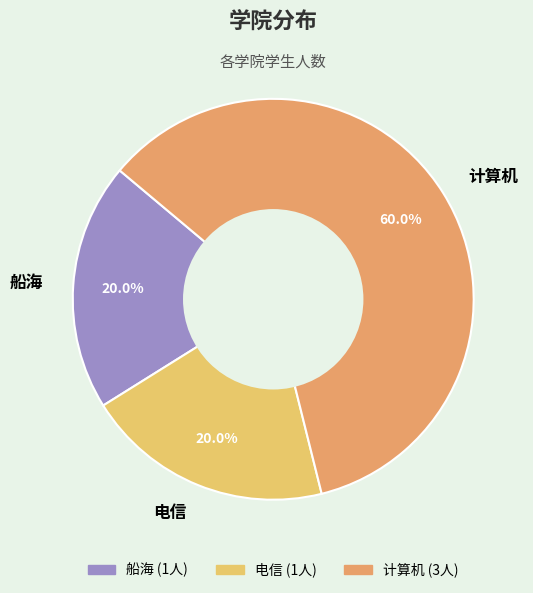

Between 电信 and 计算机, which is larger?

计算机